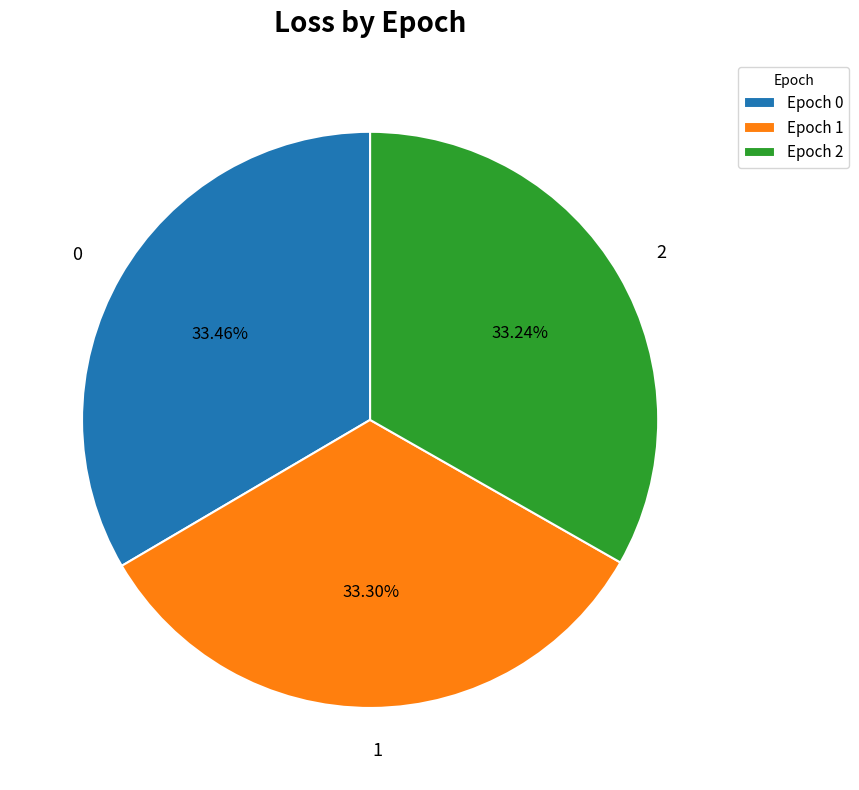

How many segments does this pie chart have?

3